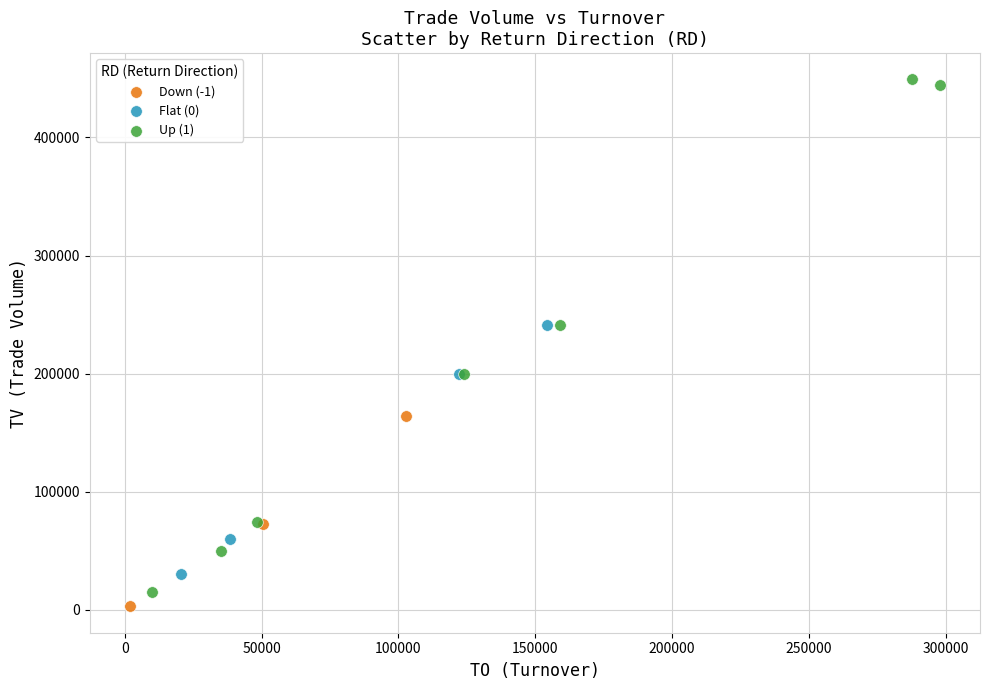

Which series contains the highest Y value?

Up (1)